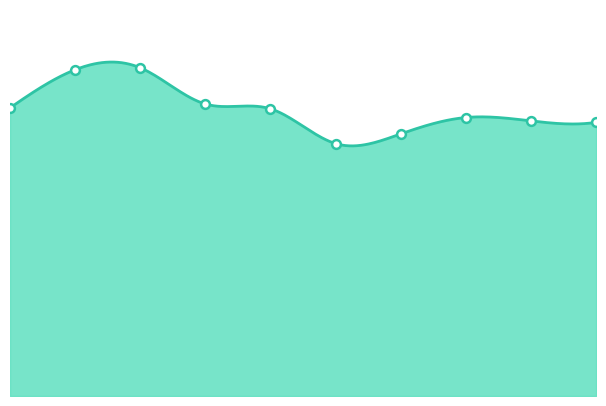

What is the change in value from 1 to 9?

-109